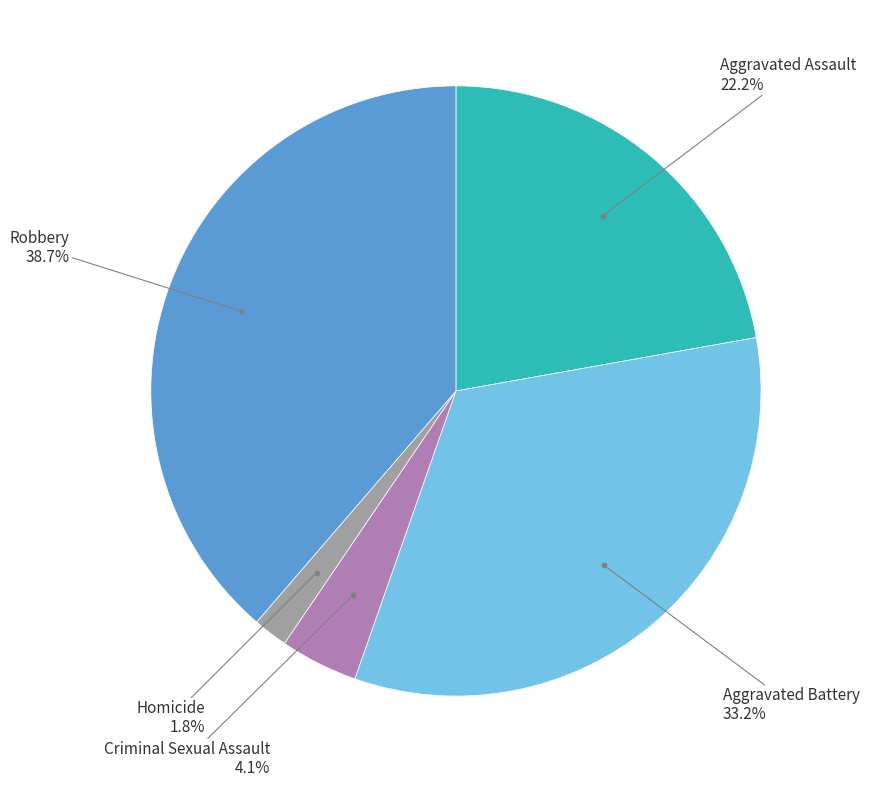

Is there a majority slice in this chart?

No